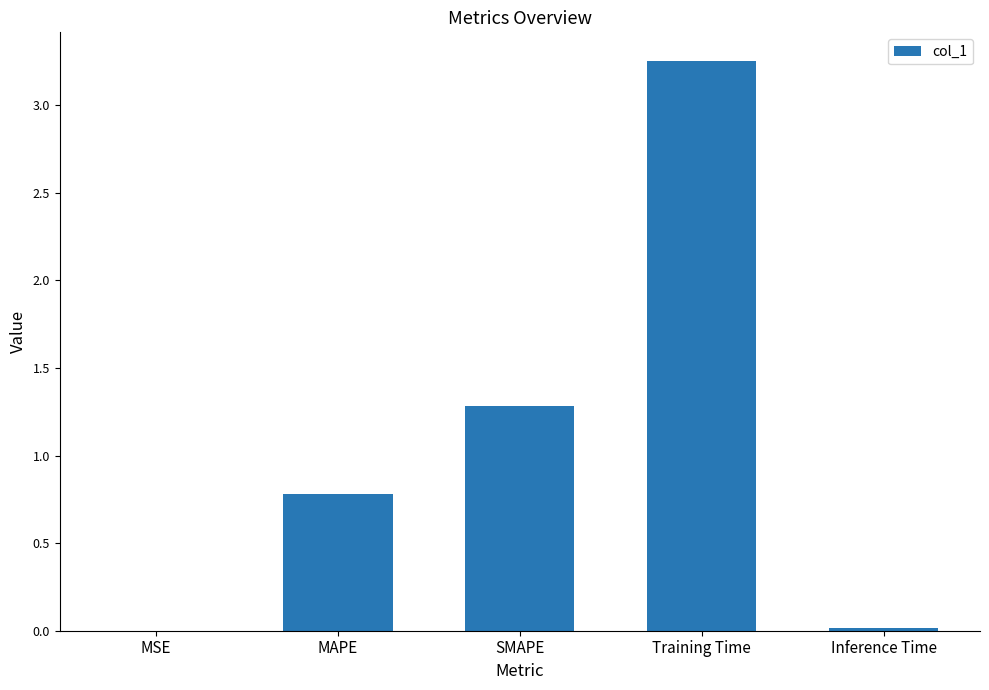

Count the number of categories in the chart.

5